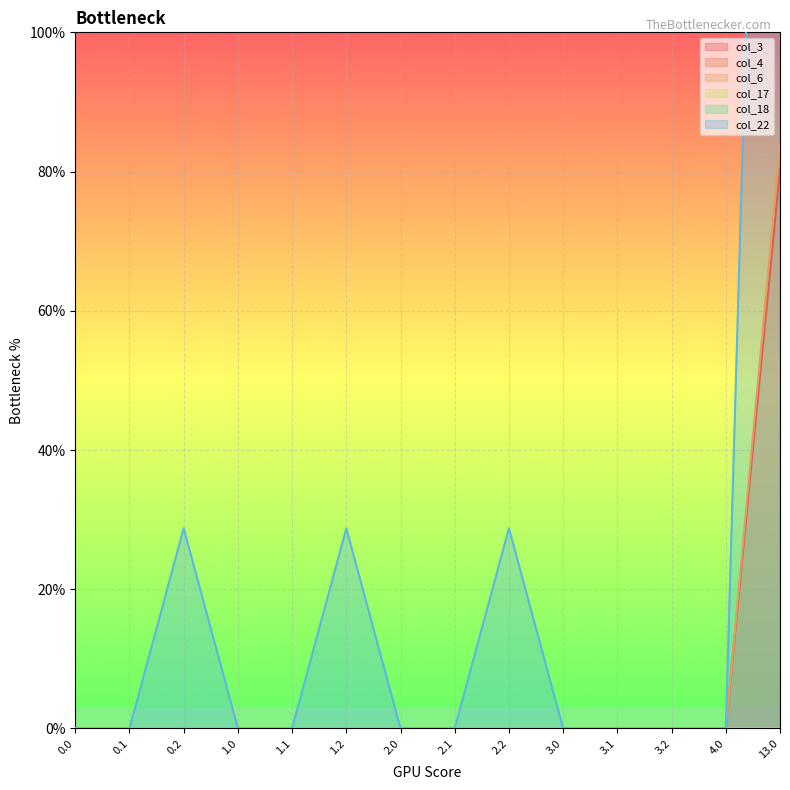

What is the average value of the col_6 series?

6.0